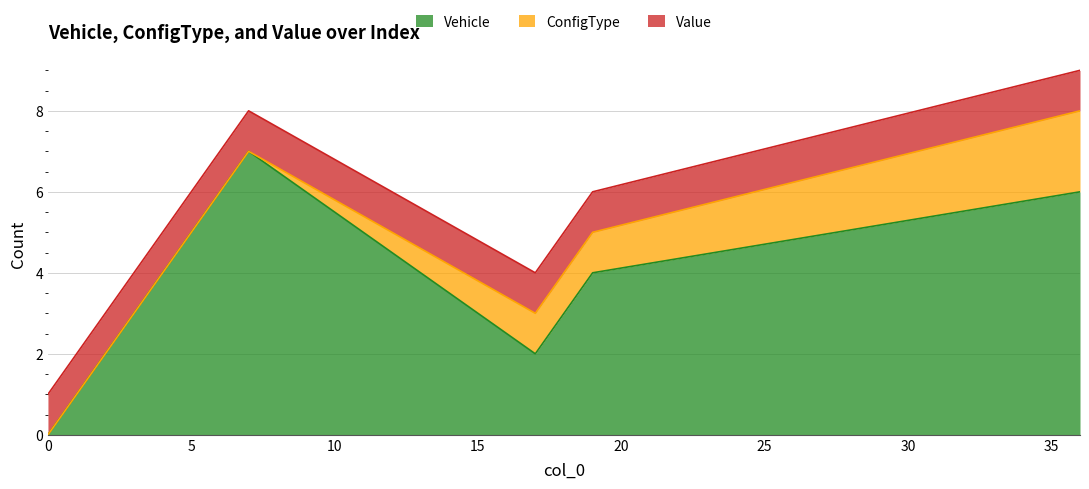

What is the value of the Vehicle point at the 8th from the left?

6